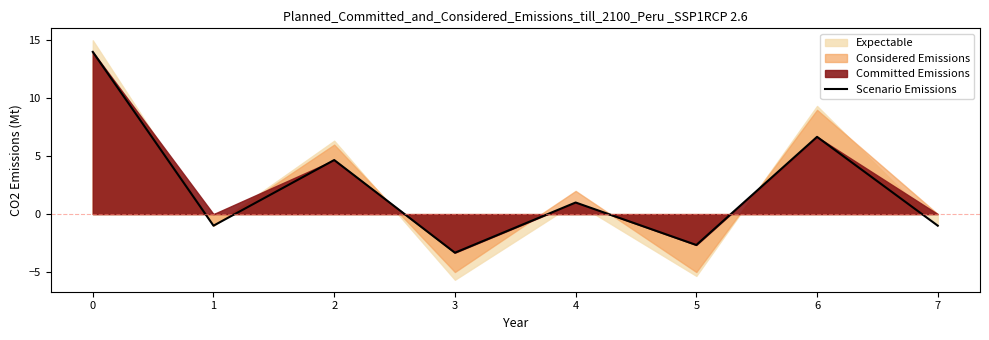

The value of Scenario Emissions at 4 is 1.0. True or false?

True